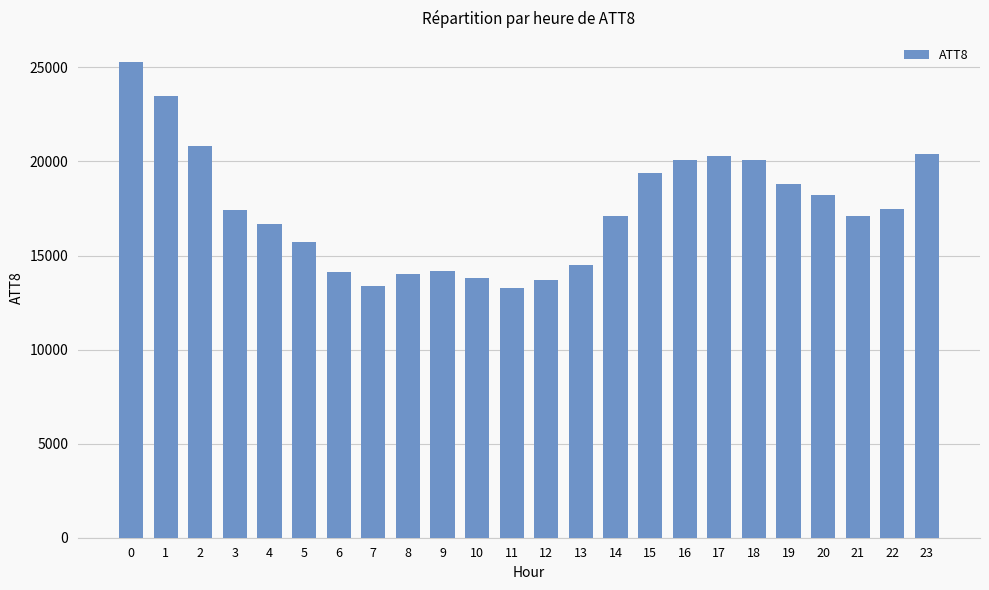

What is the value of the 23rd bar from the left?

17500